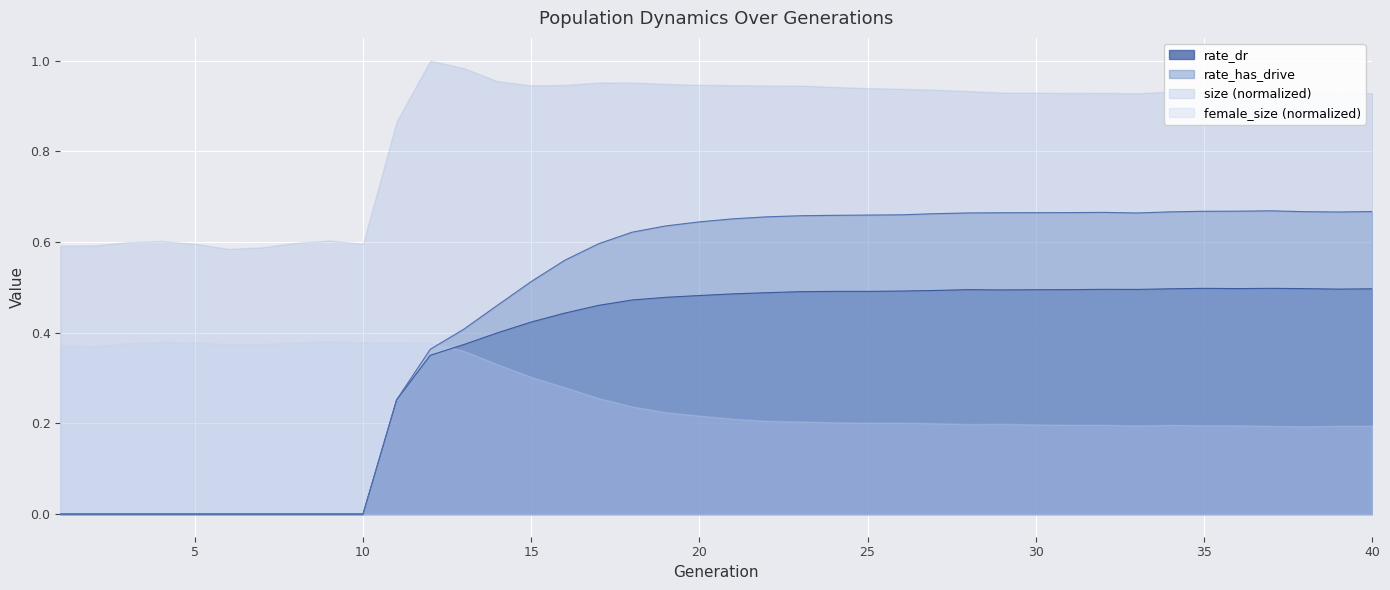

At which category does rate_has_drive reach its first local peak?

32